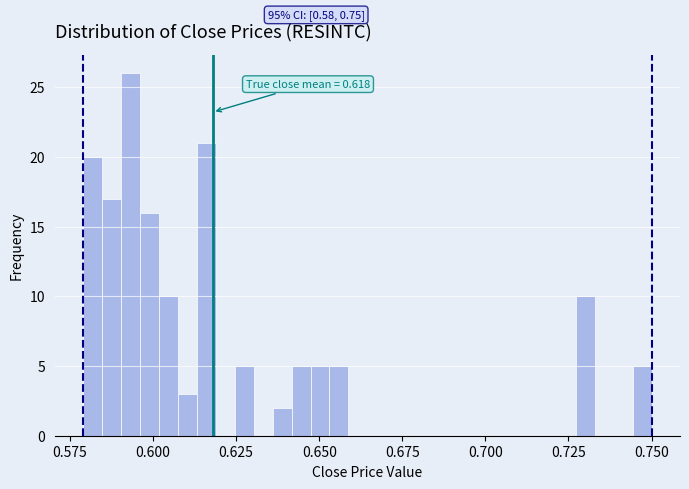

Read against the x-axis, roughly where is the centre of the tallest bar?

0.595